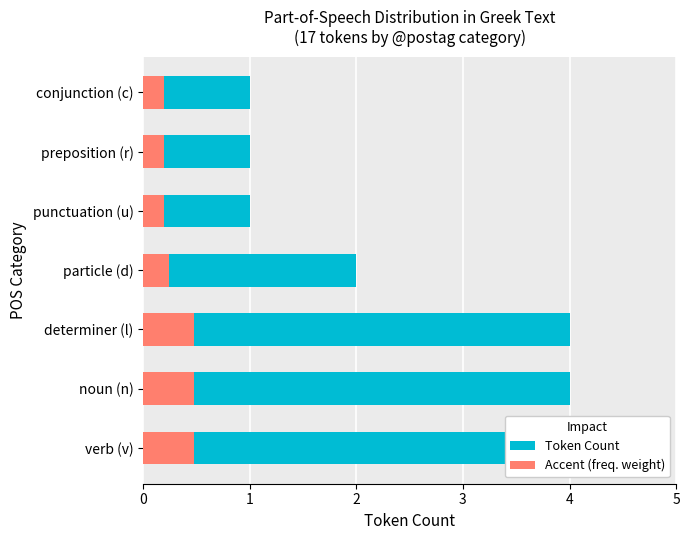

Is the value of Token Count at 3 greater than the value of Accent (freq. weight) at 3?

Yes